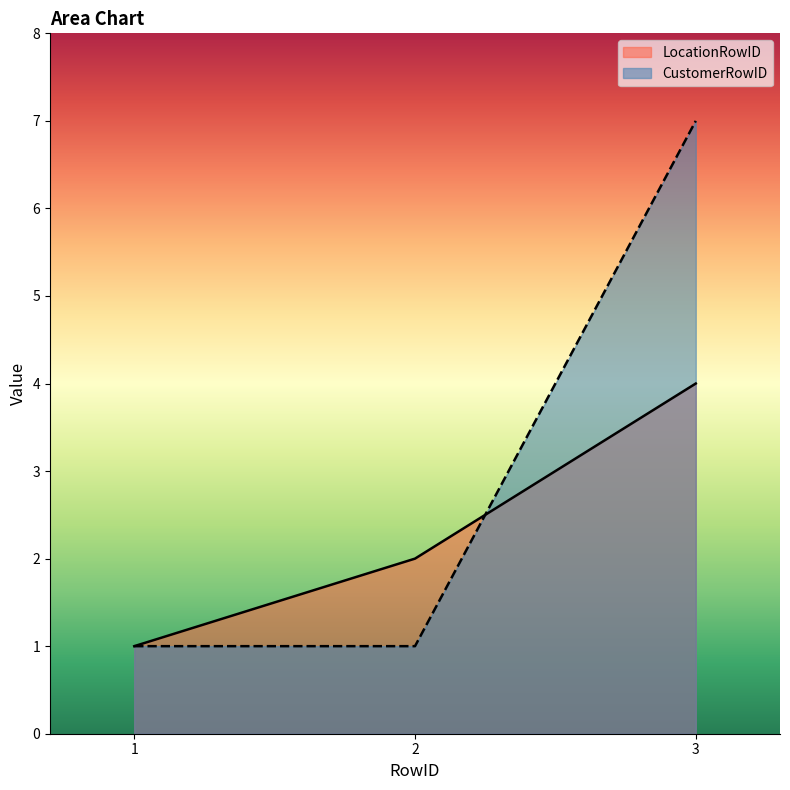

At which category does the chart reach its peak across all series?

3